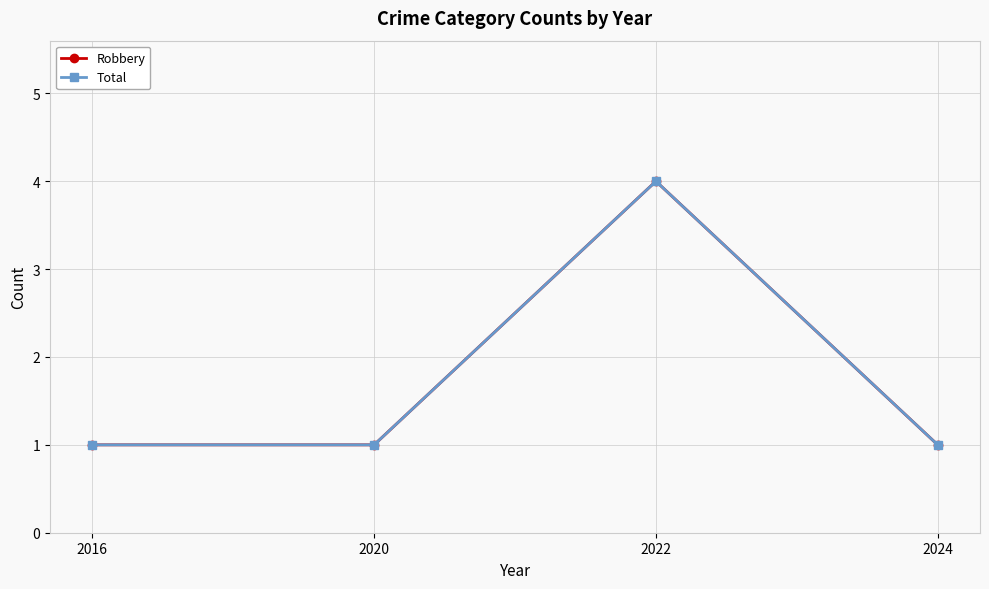

True or false: Total and Robbery cross at least once.

False